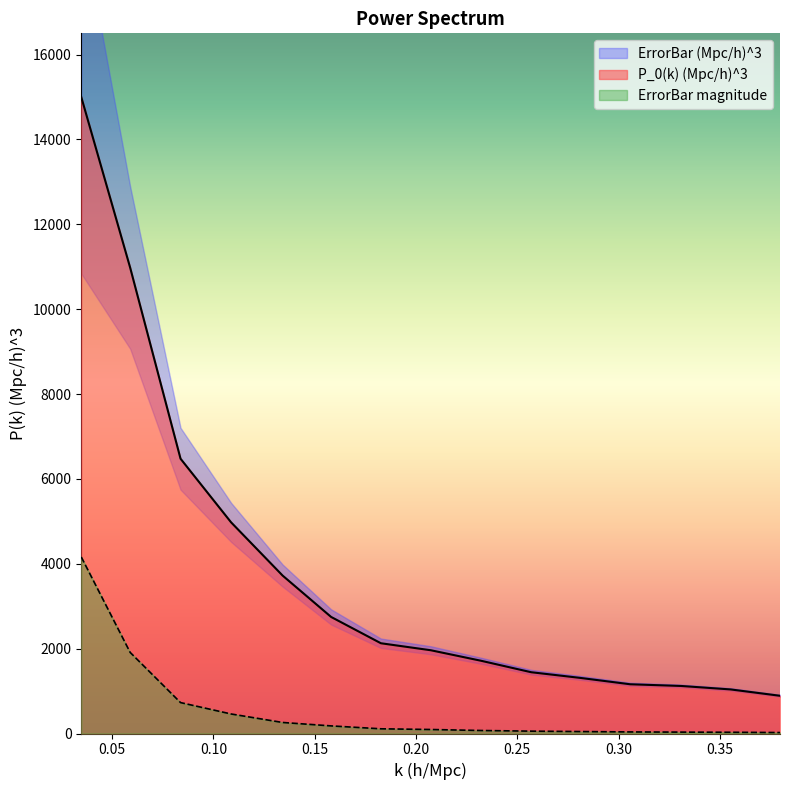

True or false: ErrorBar (Mpc/h)^3 and P_0(k) (Mpc/h)^3 cross at least once.

False